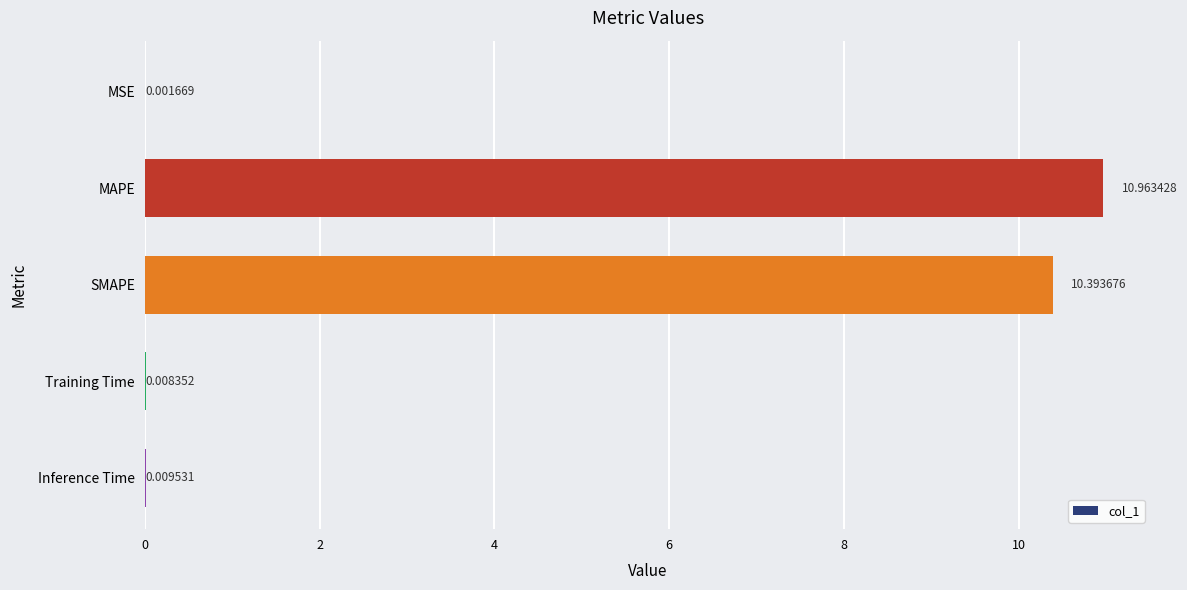

Which label corresponds to the largest value in the chart?

MAPE